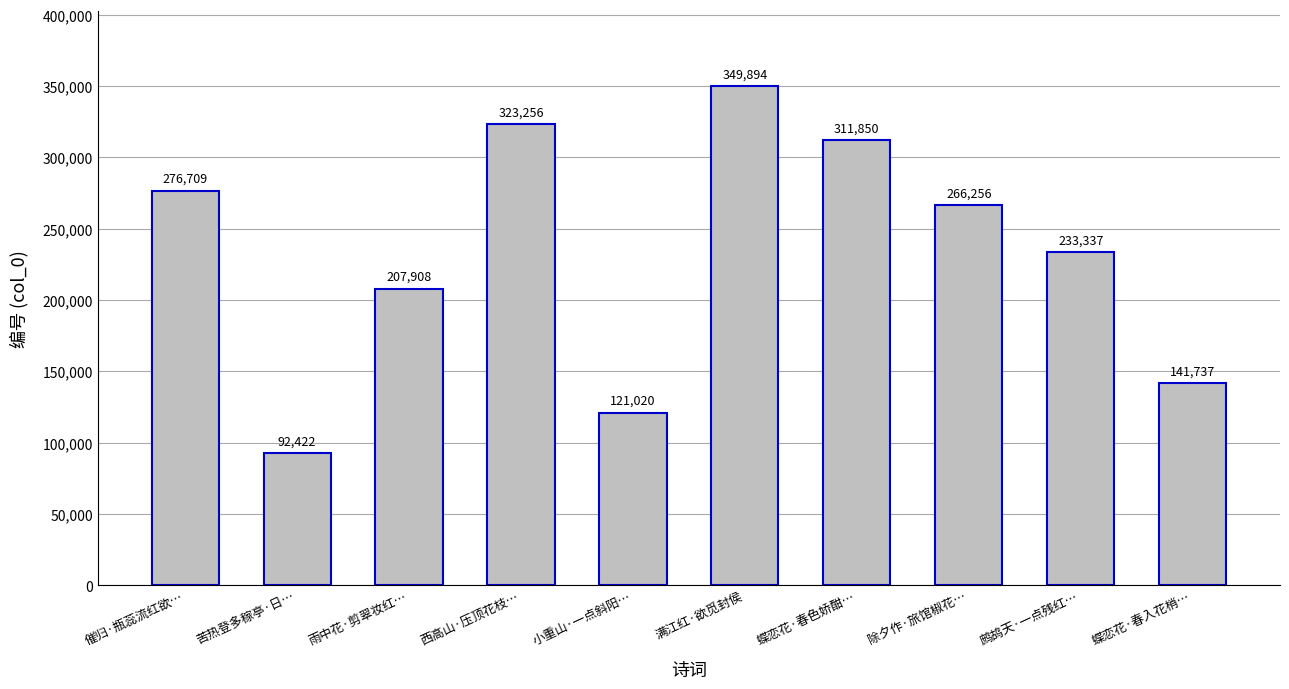

How many values are below 266256?

5